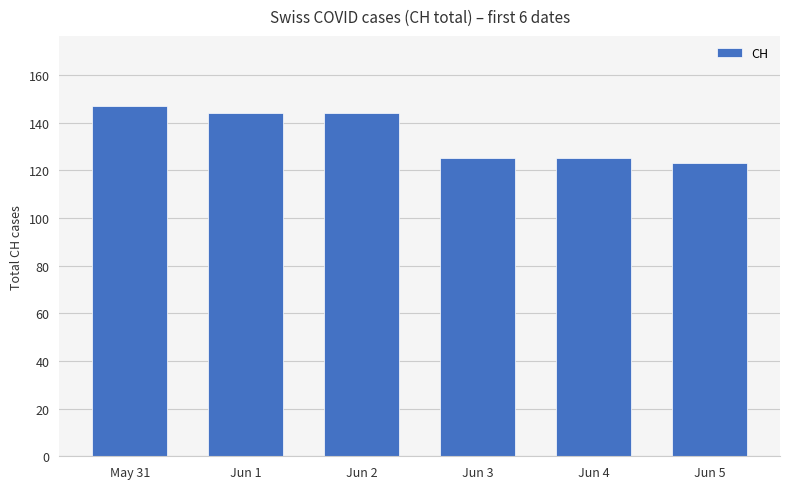

What is the average value?

135